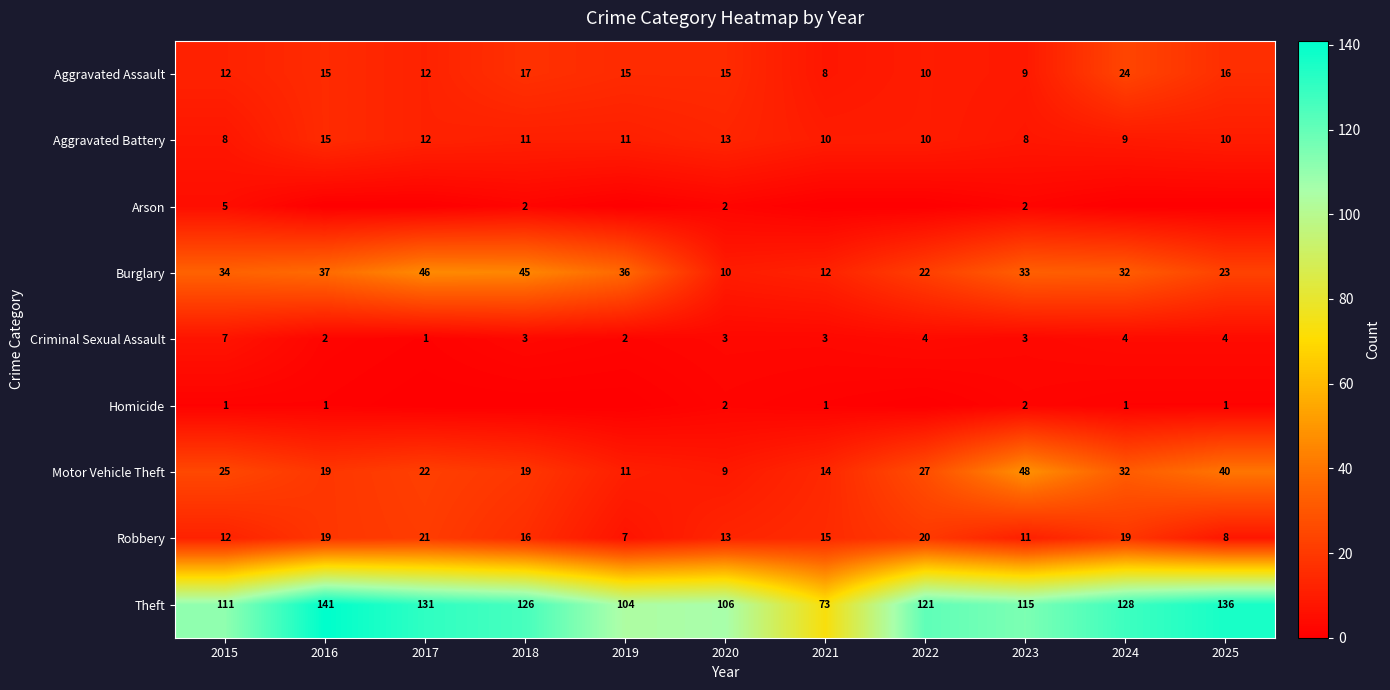

Is it true that Burglary equals 7 at 2021?

False